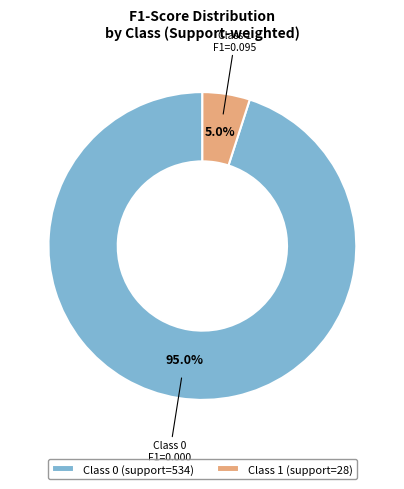

Rank the categories by value from lowest to highest.

Class 1 (support=28), Class 0 (support=534)